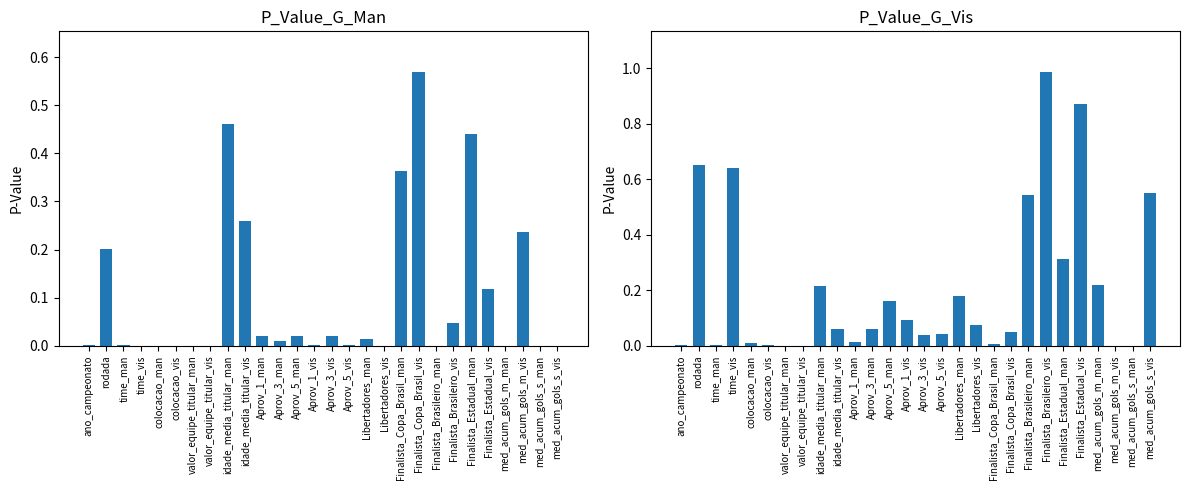

What is the total value across all series at Aprov_5_man?

0.2